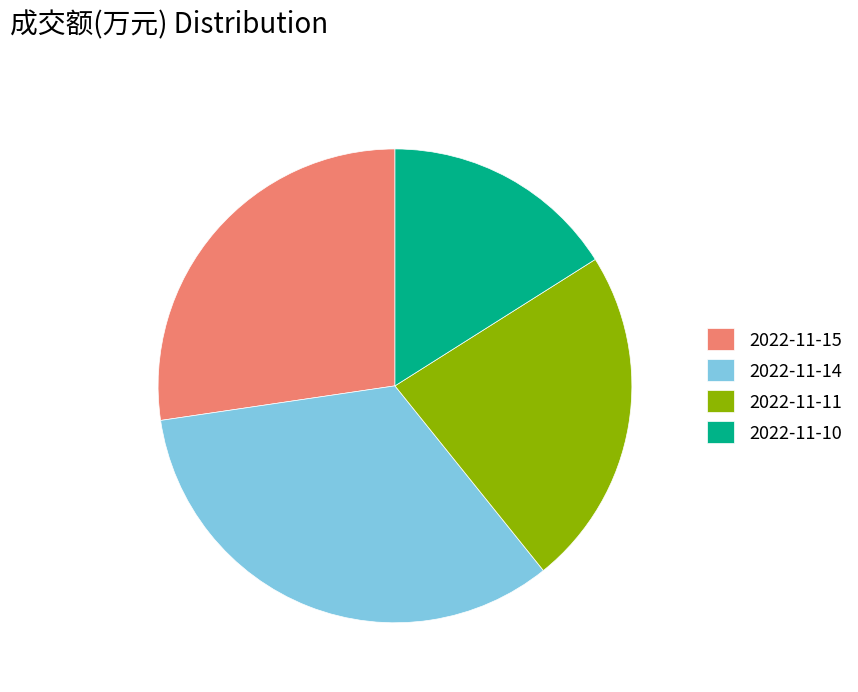

True or false: 2022-11-15 accounts for 27% of the total.

True